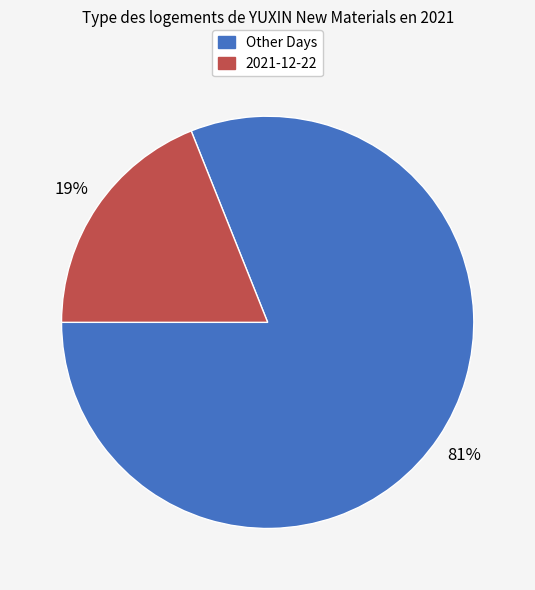

To the nearest percent, what is the difference between the largest and smallest slice percentages?

62%